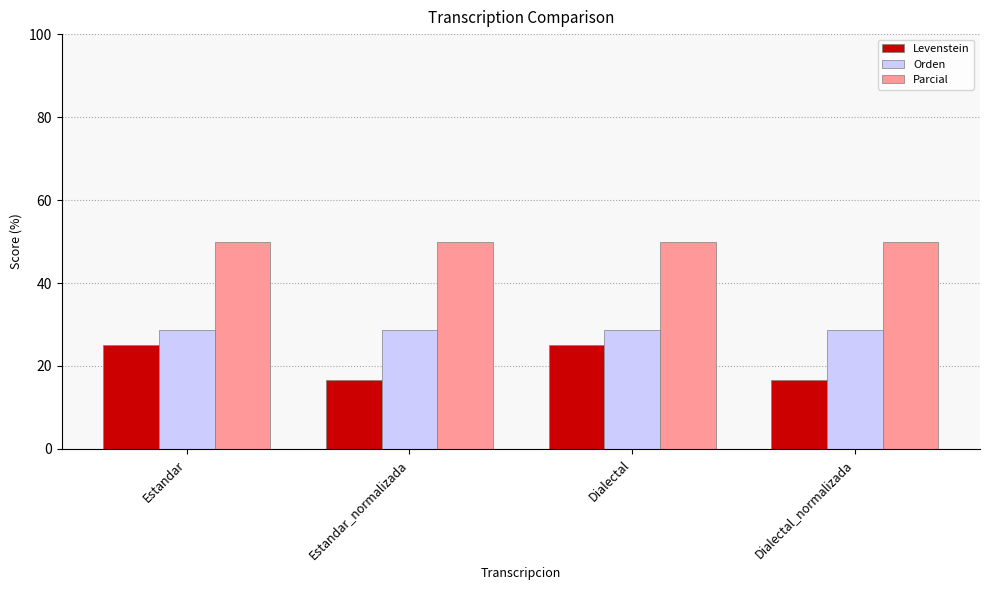

What is the spread (max minus min) of values at Dialectal_normalizada?

33.3